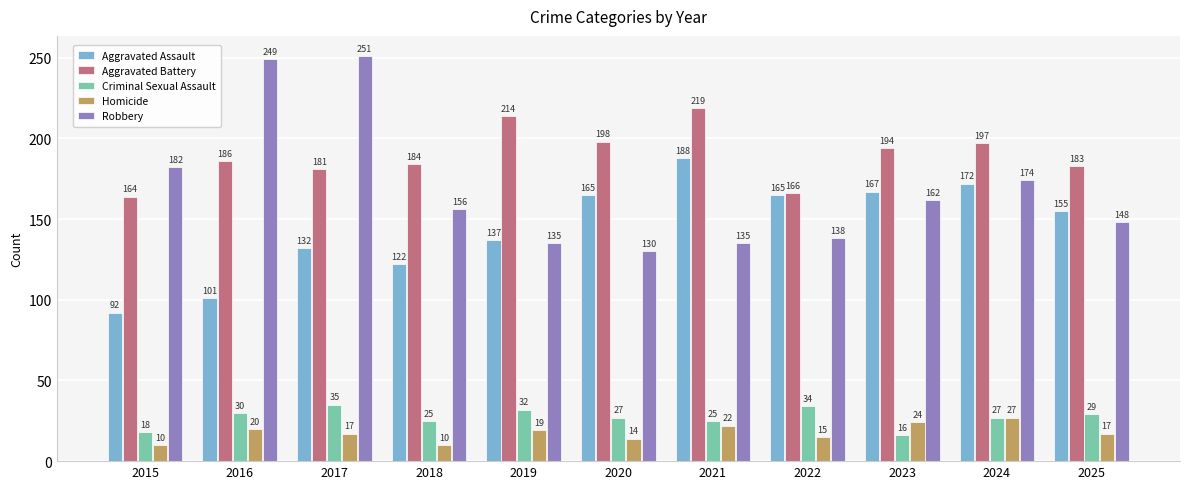

Between 2017 and 2025, which series saw the biggest shift?

Robbery